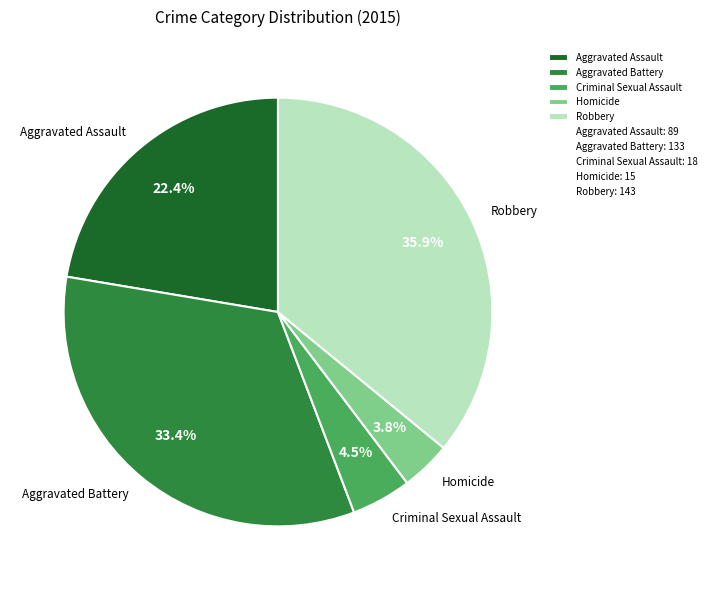

Which has a higher value, Aggravated Assault or Homicide?

Aggravated Assault